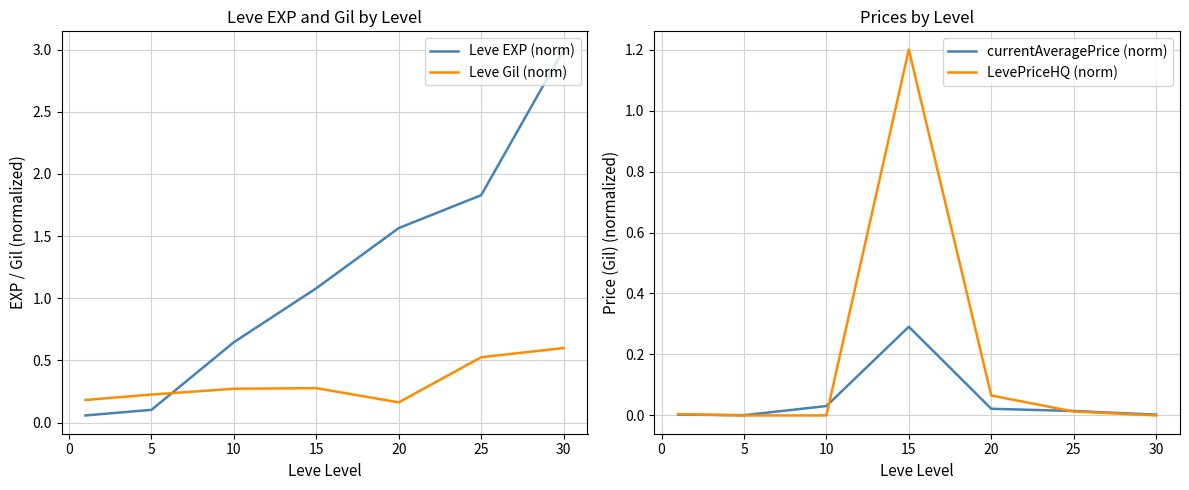

Is this an area chart (filled region under the line)?

No